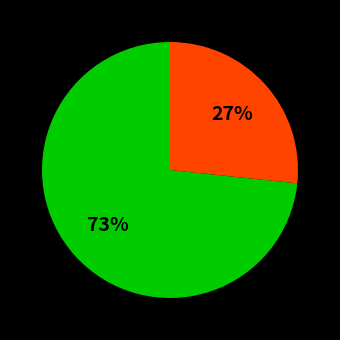

Does any single category account for the majority?

Yes